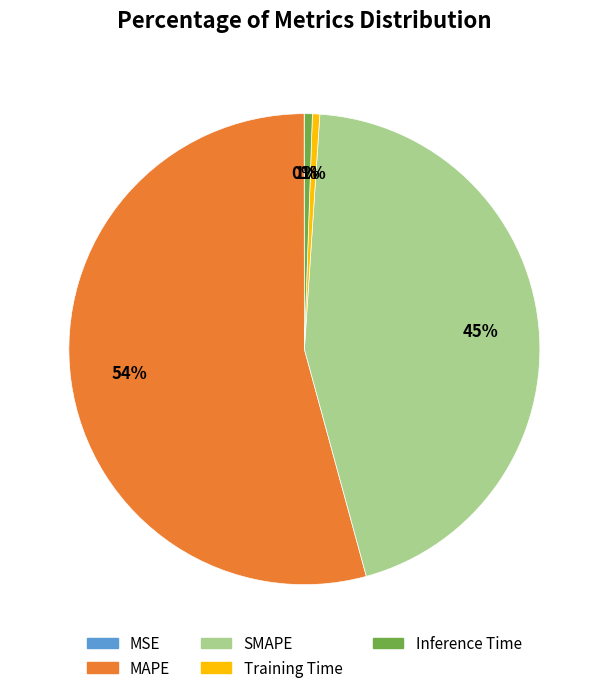

Is there any slice that represents more than half of the pie?

Yes